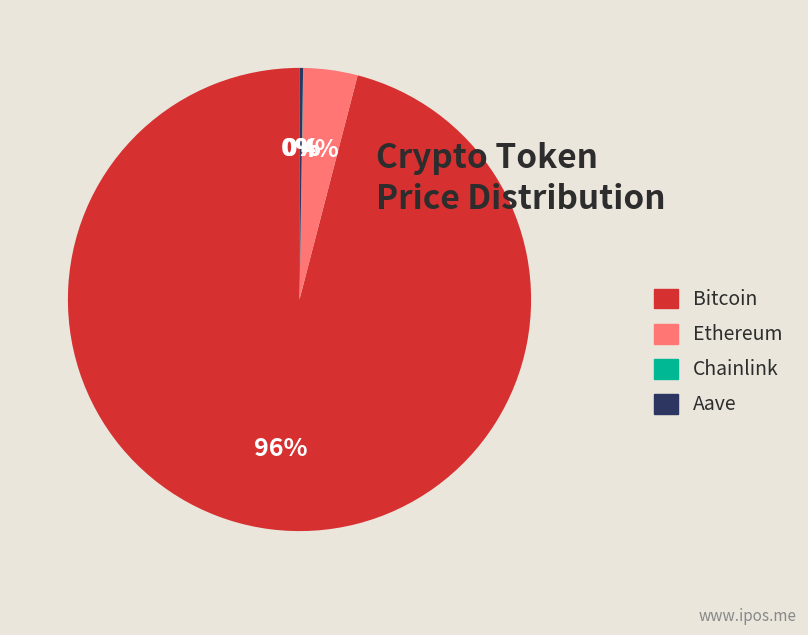

Which category has the biggest portion of the pie?

Bitcoin